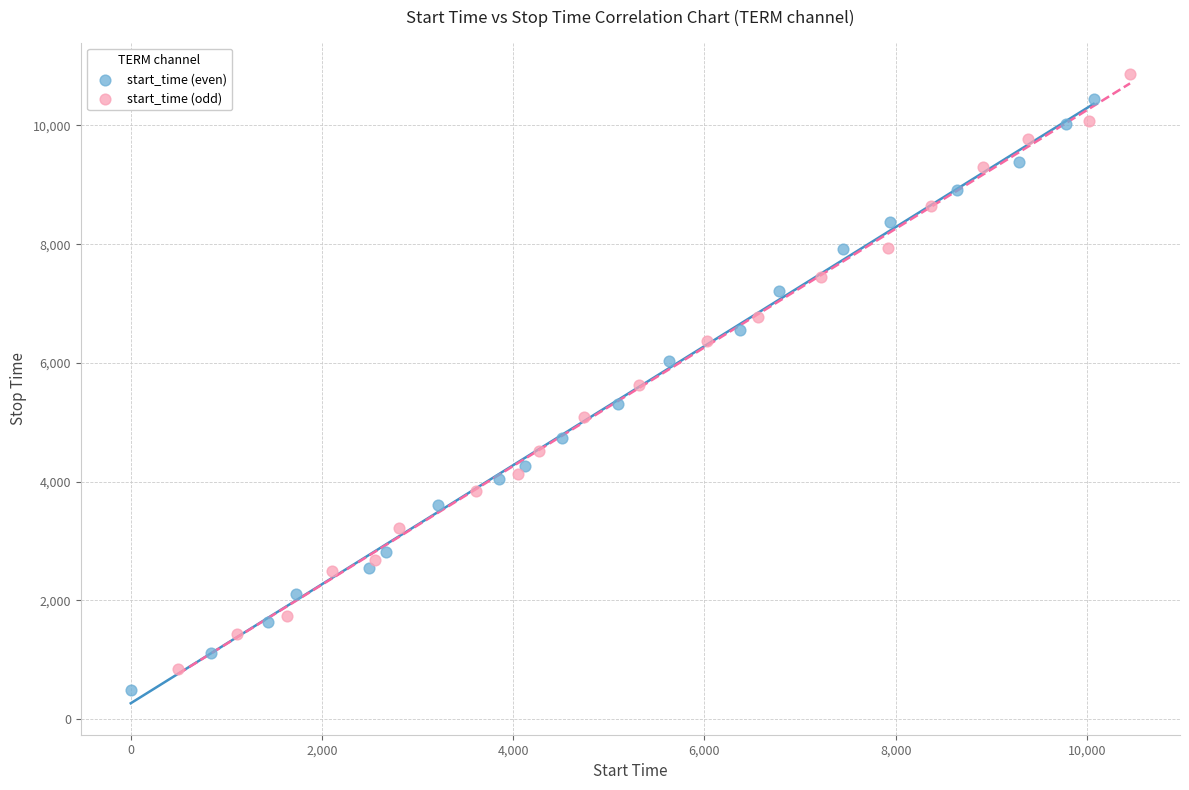

Which series contains the lowest Y value?

start_time (even)